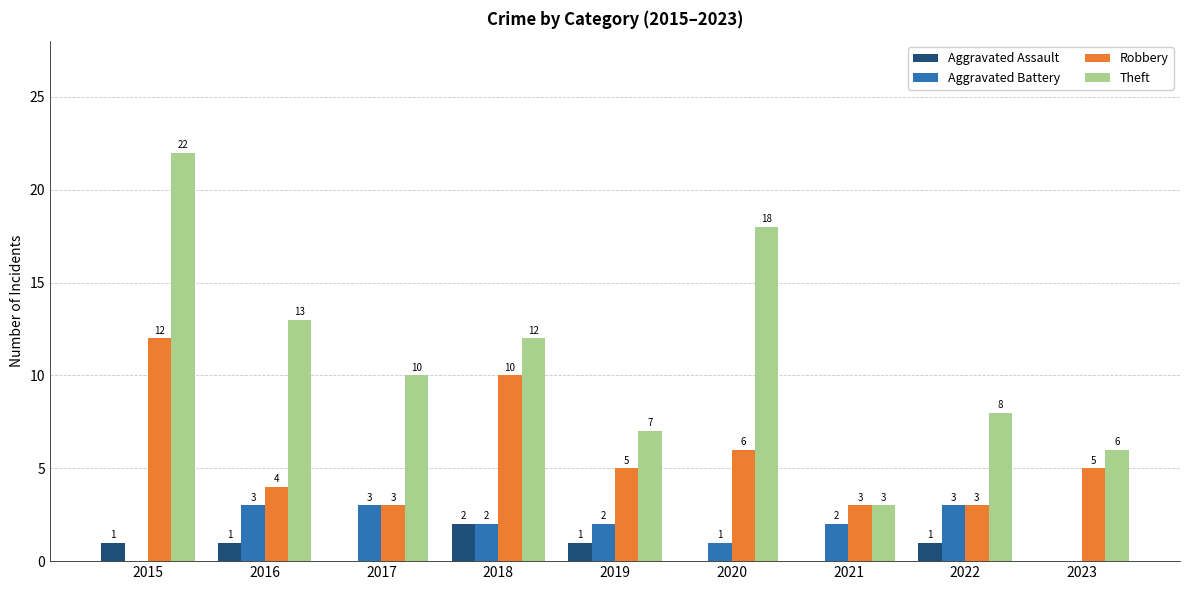

At which label is Aggravated Battery closest to 1?

2020